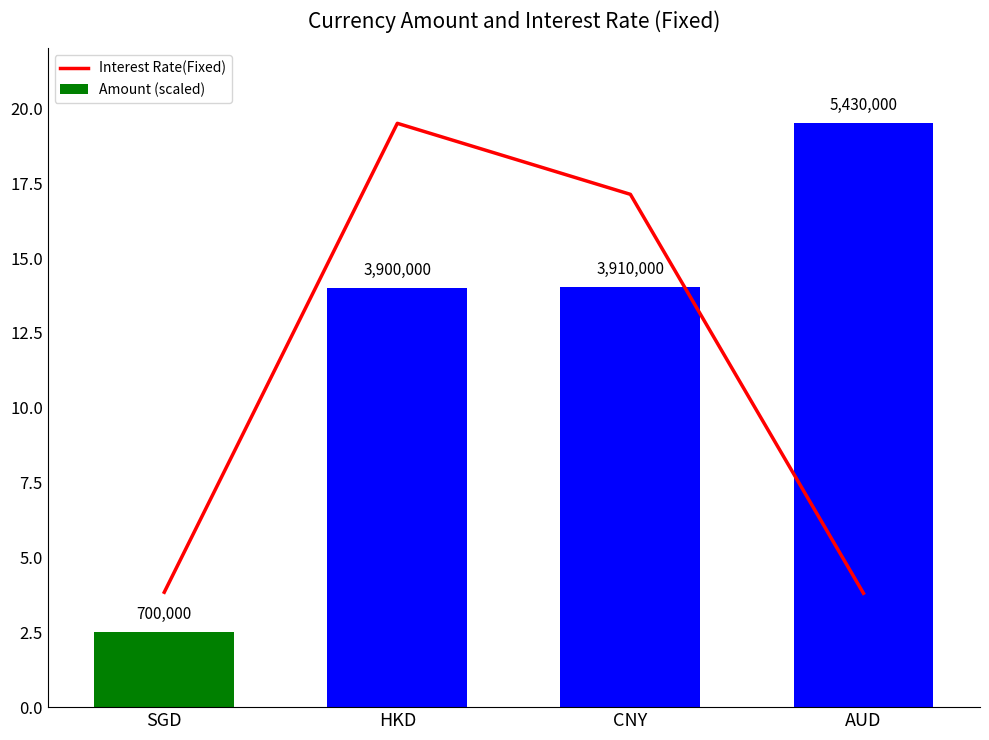

What is the difference between the second highest and minimum values in the Interest Rate(Fixed) series?

13.3